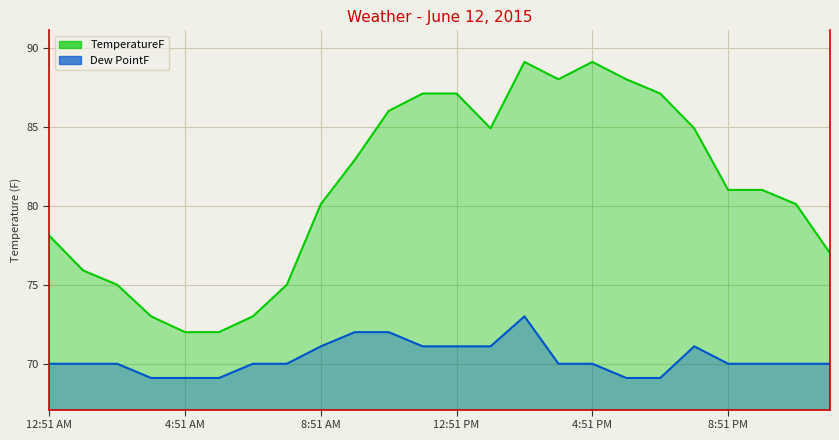

How many data points in TemperatureF are less than 81?

11